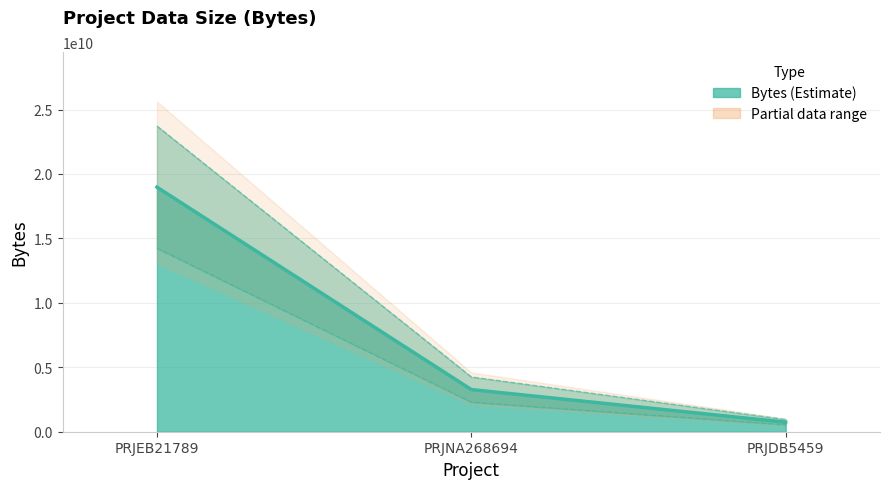

What is the maximum value shown in the chart?

18975637514